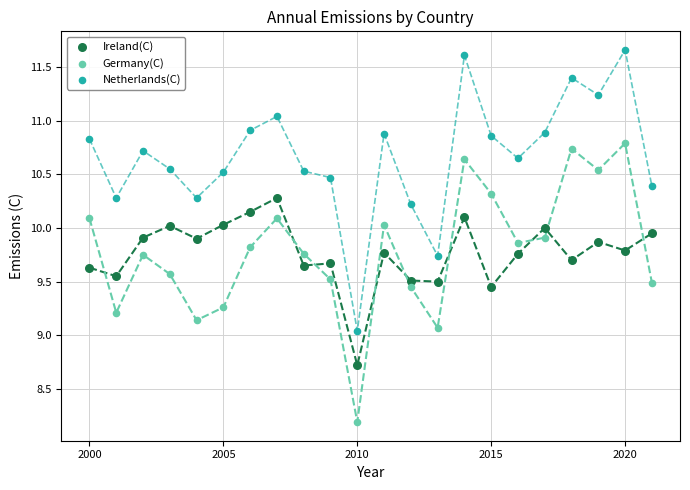

Which series contains the highest Y value?

Netherlands(C)